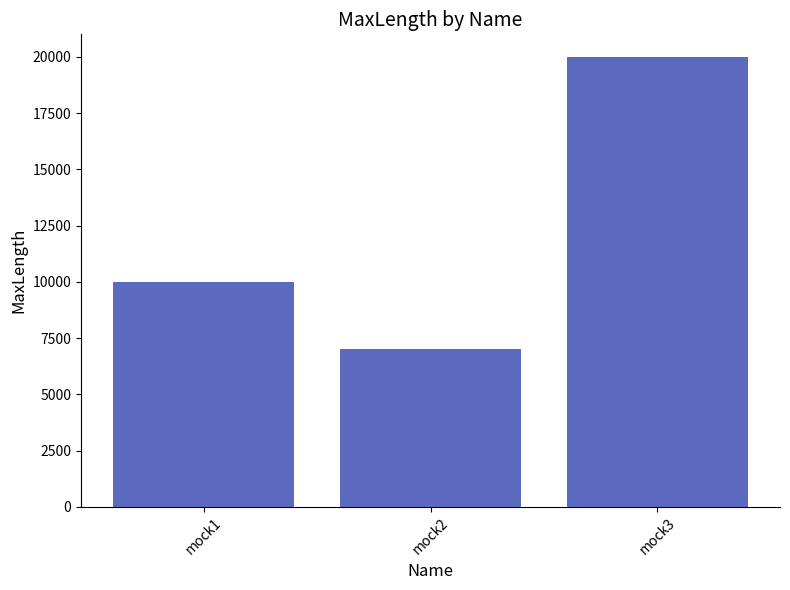

At which label is the value closest to 13500?

mock1